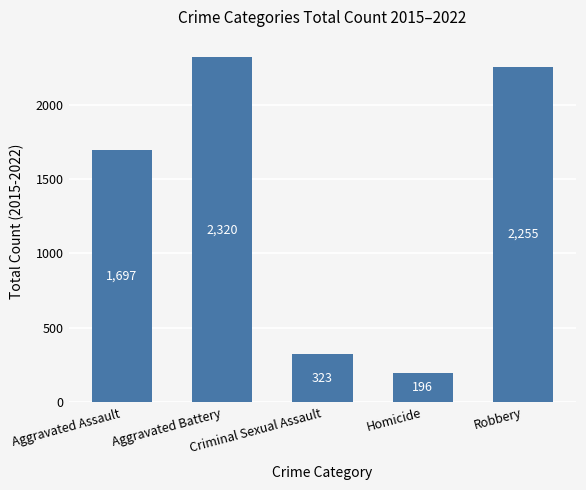

Between Homicide and Criminal Sexual Assault, which is larger?

Criminal Sexual Assault